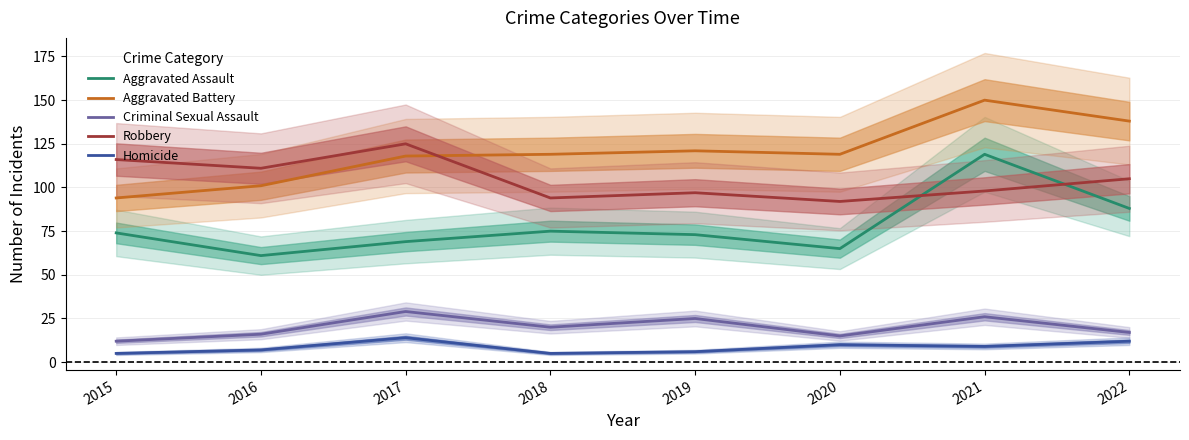

What are all the series names shown in the legend?

Aggravated Assault, Aggravated Battery, Criminal Sexual Assault, Robbery, Homicide